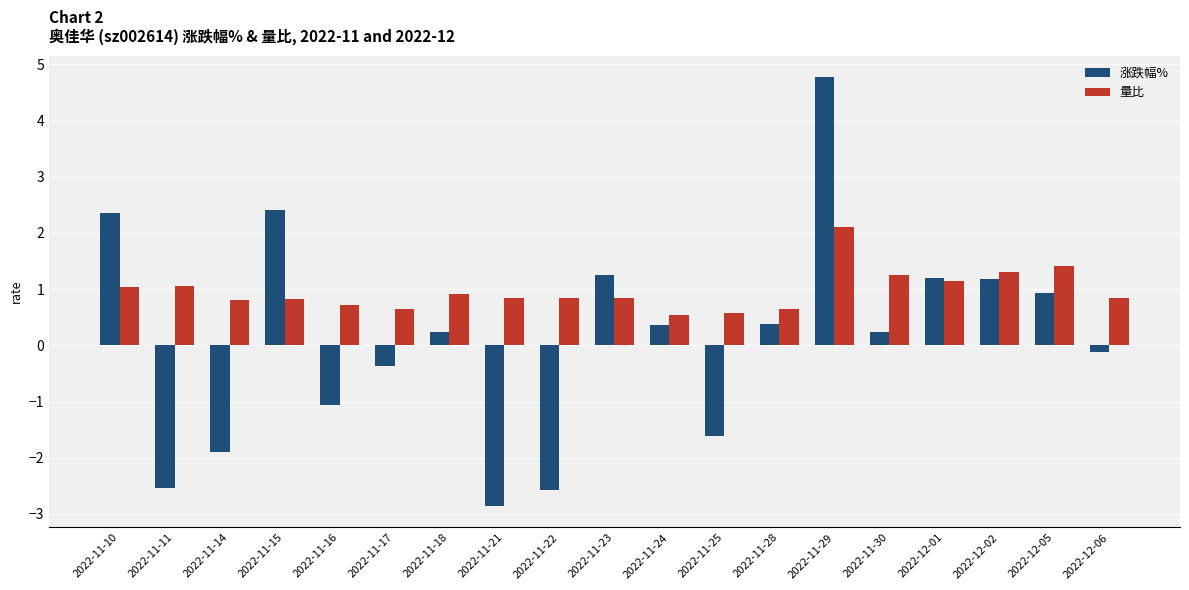

What value does the 量比 series have at 2022-12-02?

1.3